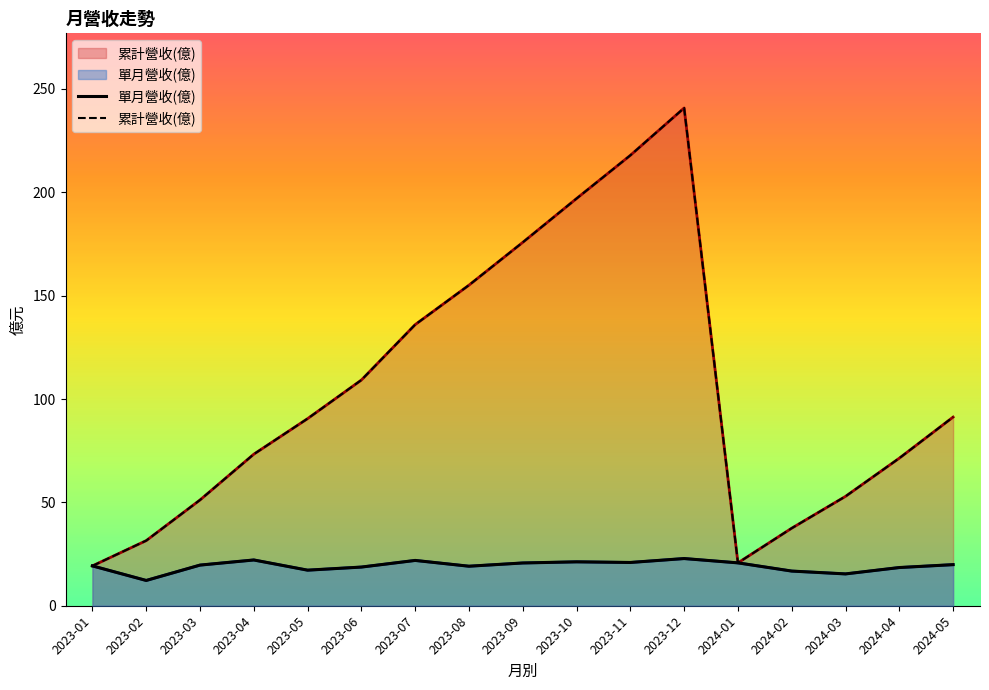

The 單月營收(億) series shows 20.7 at 2024-01. True or false?

True